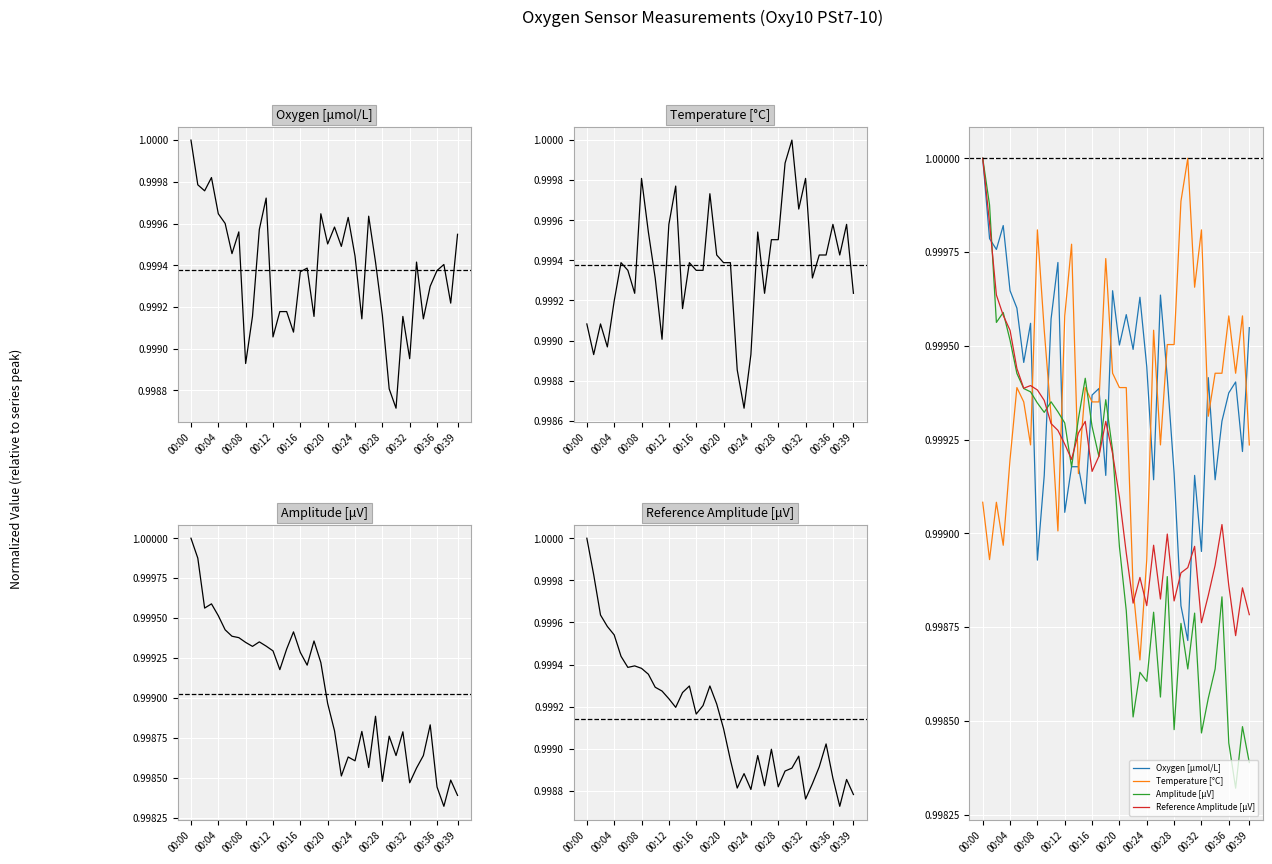

What is the label of the 19th point from the right?

21